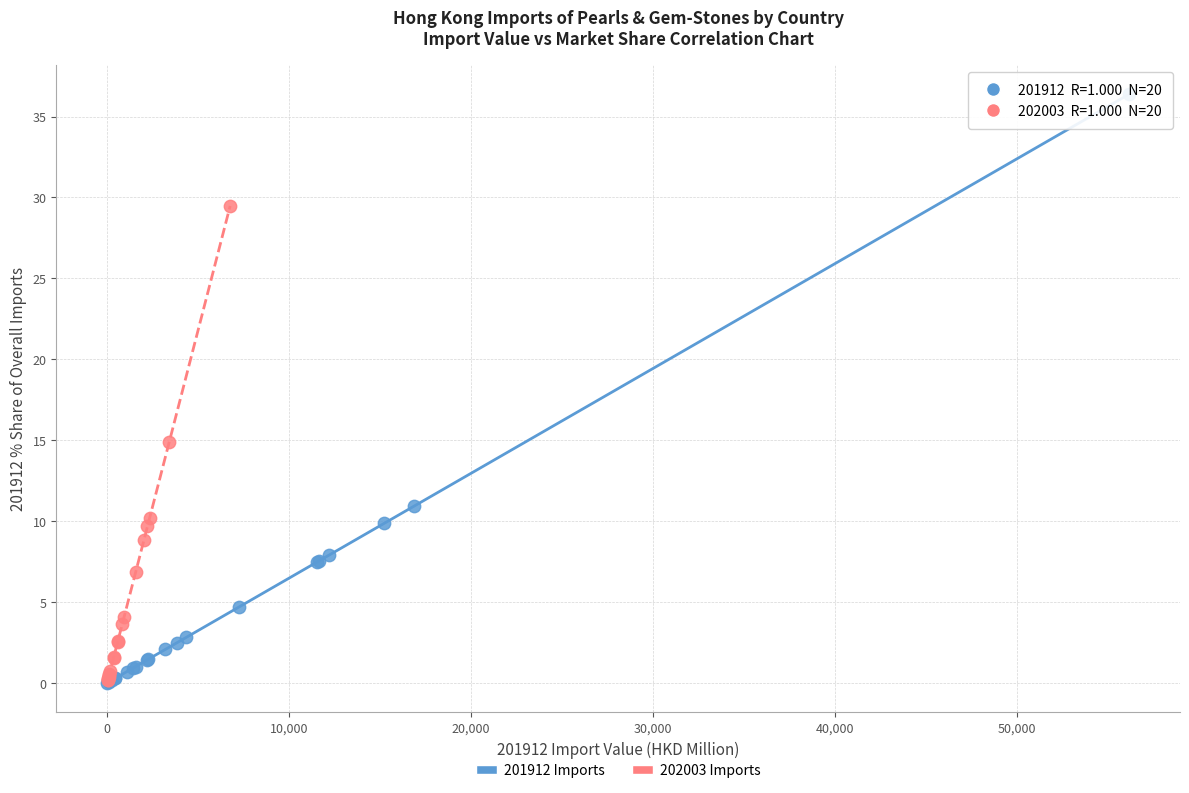

Which series has the widest spread of Y values?

201912 Imports